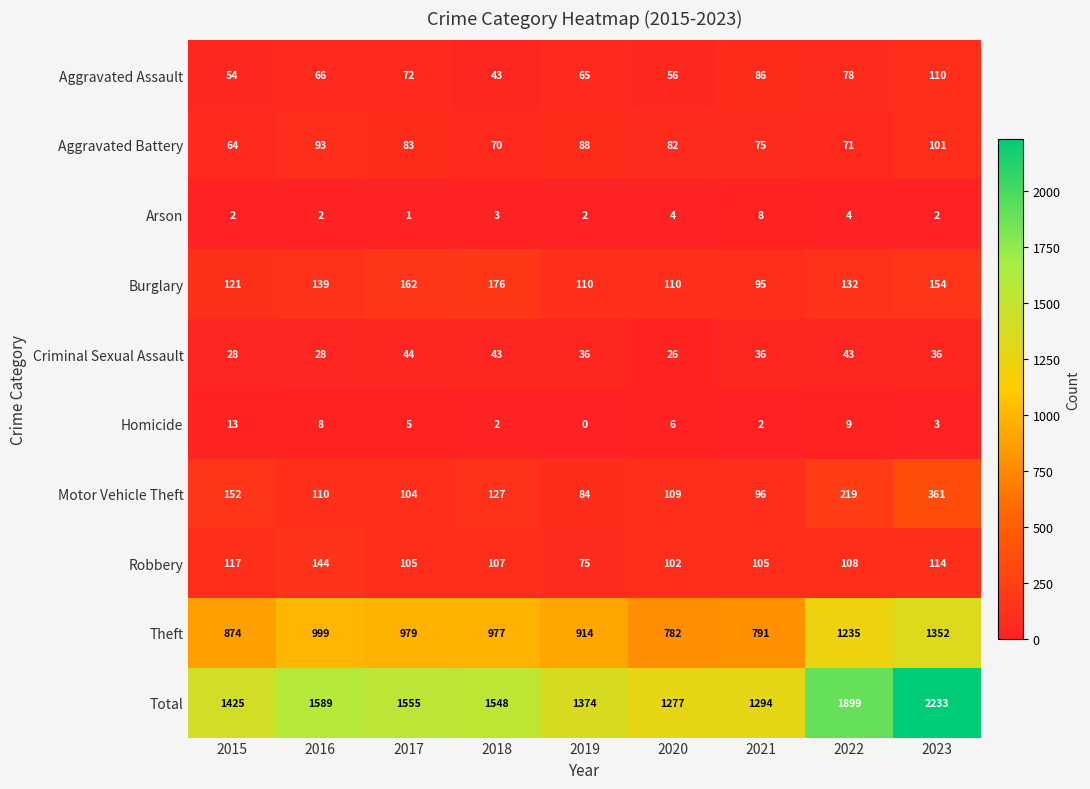

Rank the series at 2017 from highest to lowest value.

Total, Theft, Burglary, Robbery, Motor Vehicle Theft, Aggravated Battery, Aggravated Assault, Criminal Sexual Assault, Homicide, Arson